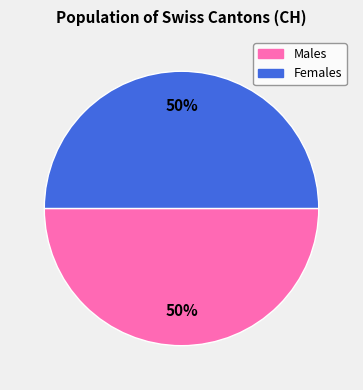

How many slices are in this pie chart?

2